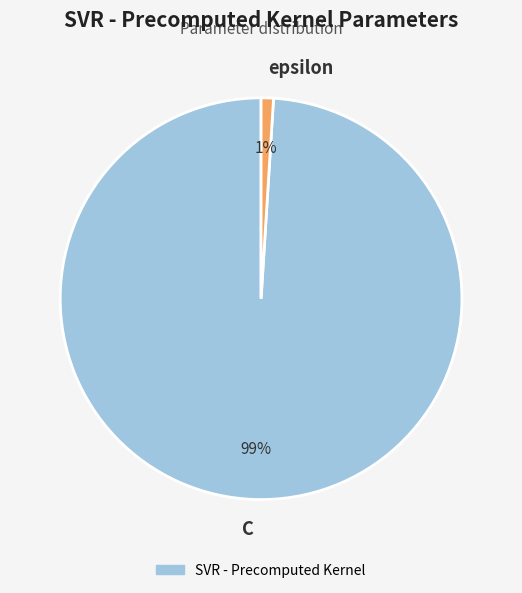

Is the sum of C and epsilon greater than half?

Yes